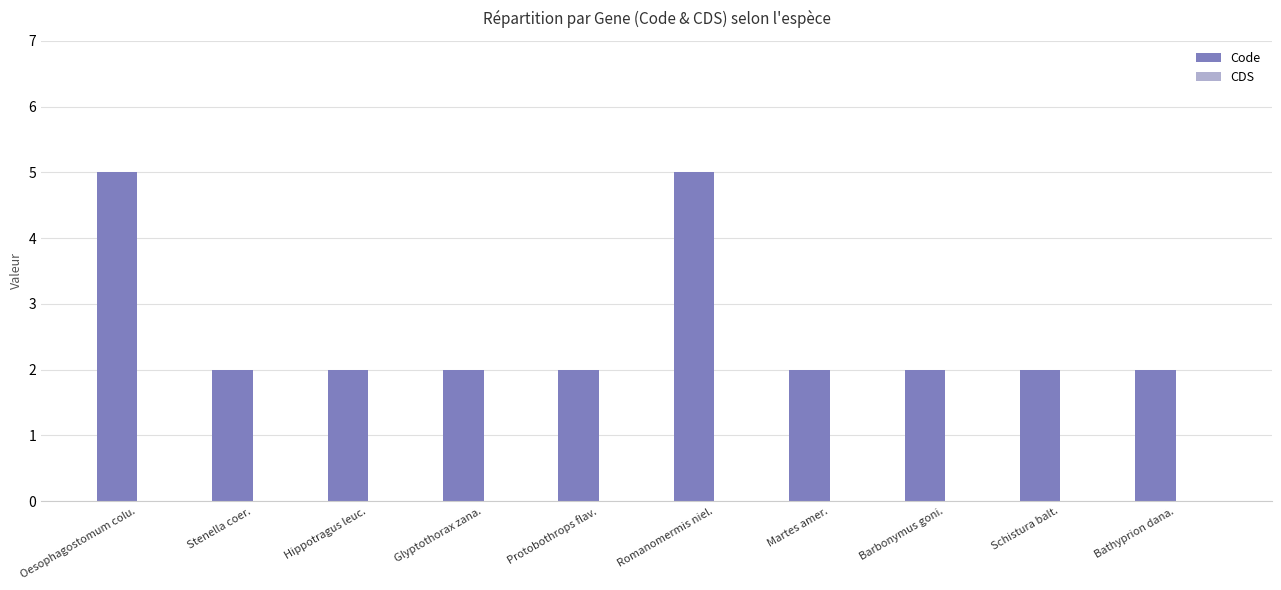

What is the label of the 5th bar from the right?

Romanomermis niel.